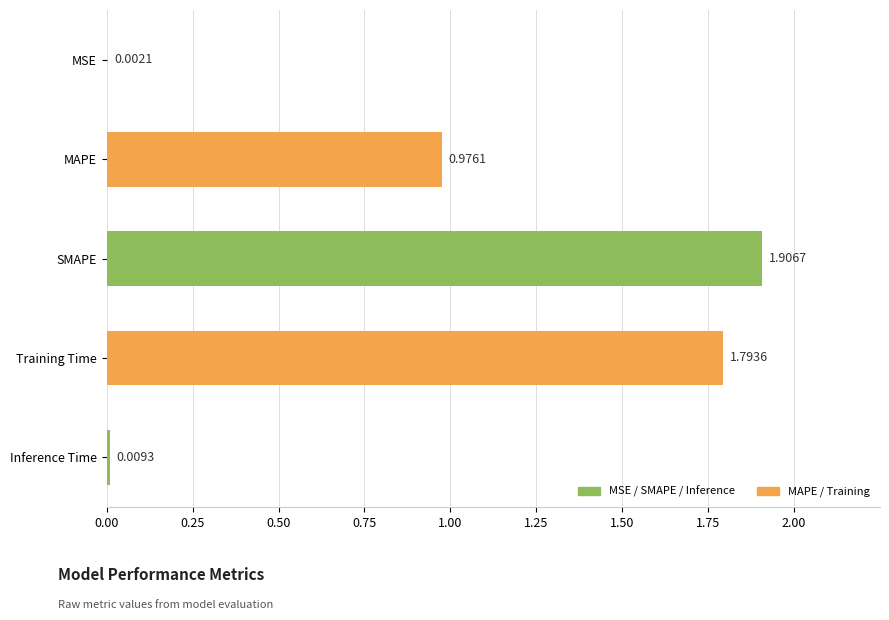

At which category does the chart reach its peak across all series?

SMAPE